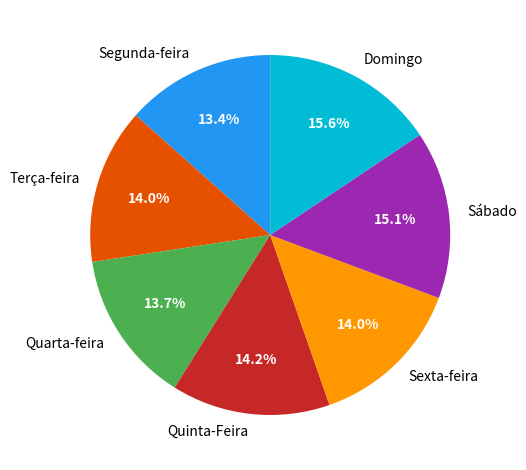

To the nearest percent, what percentage of the pie is Segunda-feira?

13%